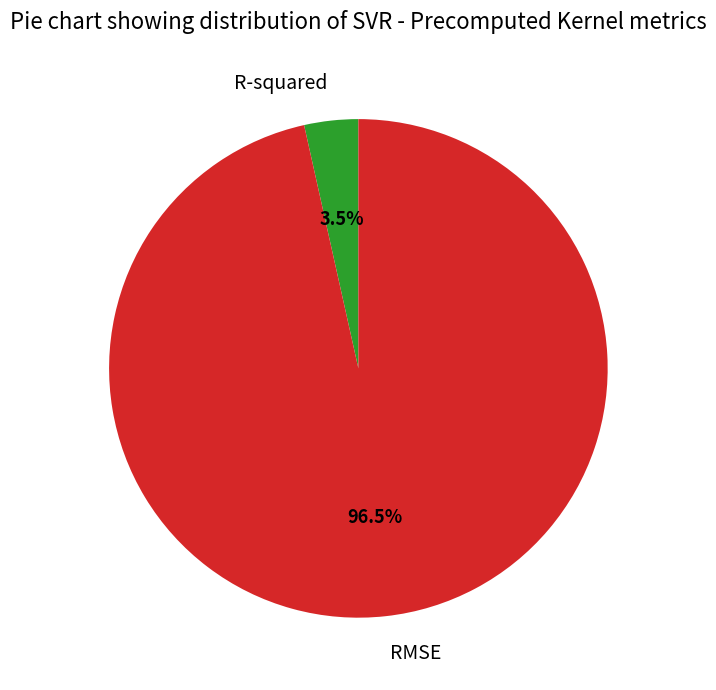

What is the majority slice?

RMSE